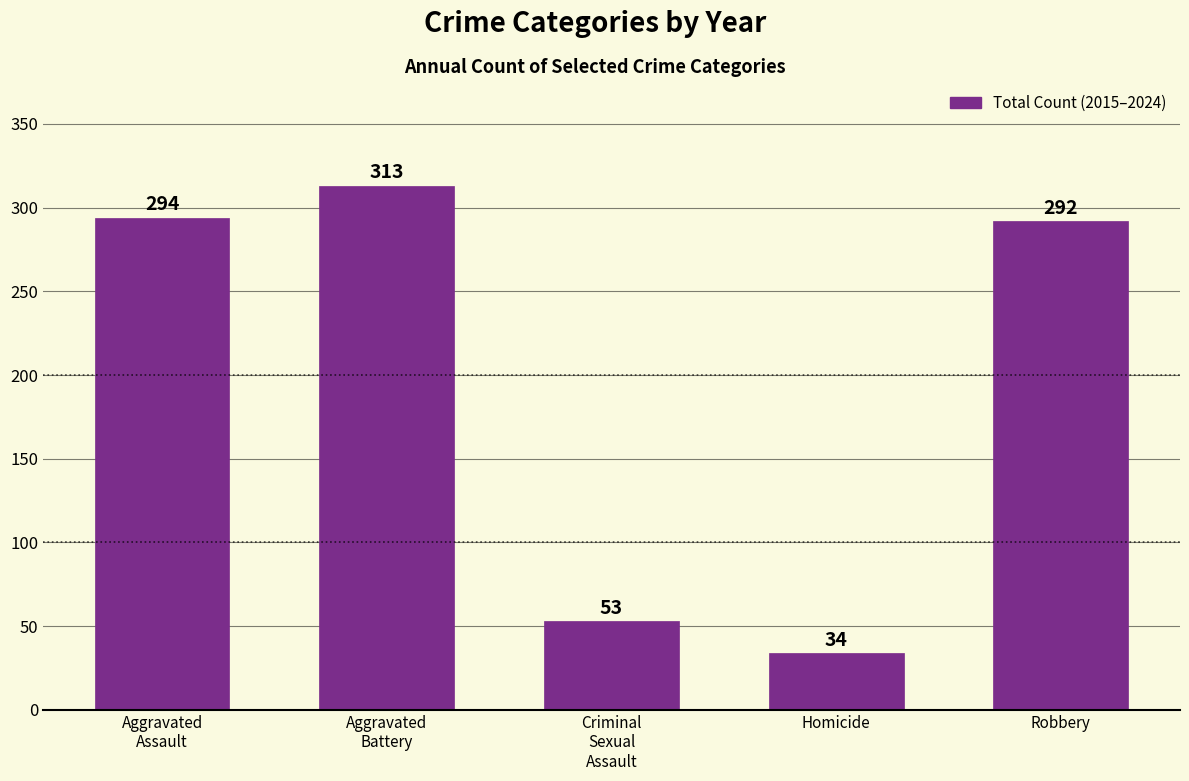

What is the smallest value displayed?

34